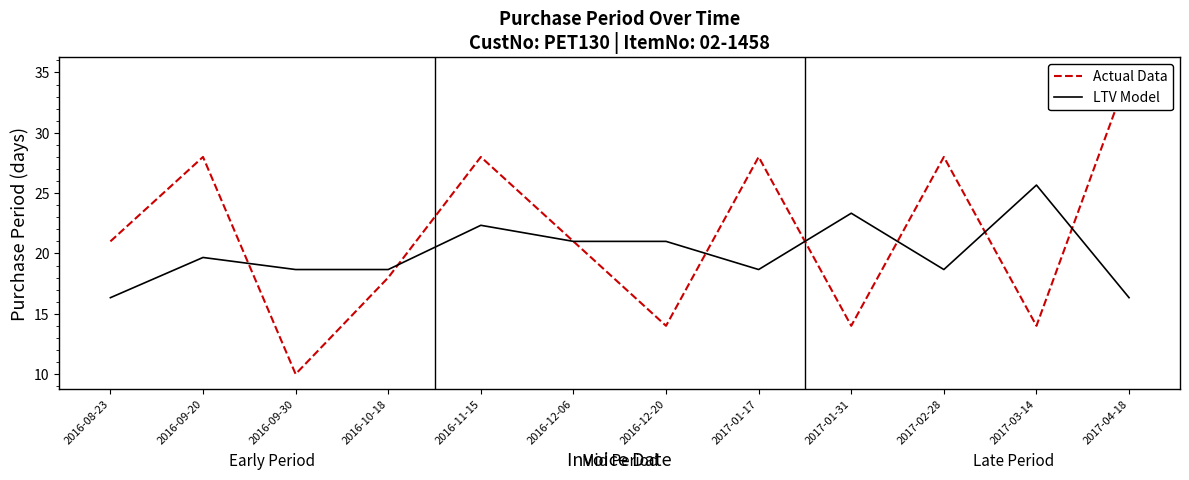

Is it true that LTV Model equals 7.8 at 2016-10-18?

False